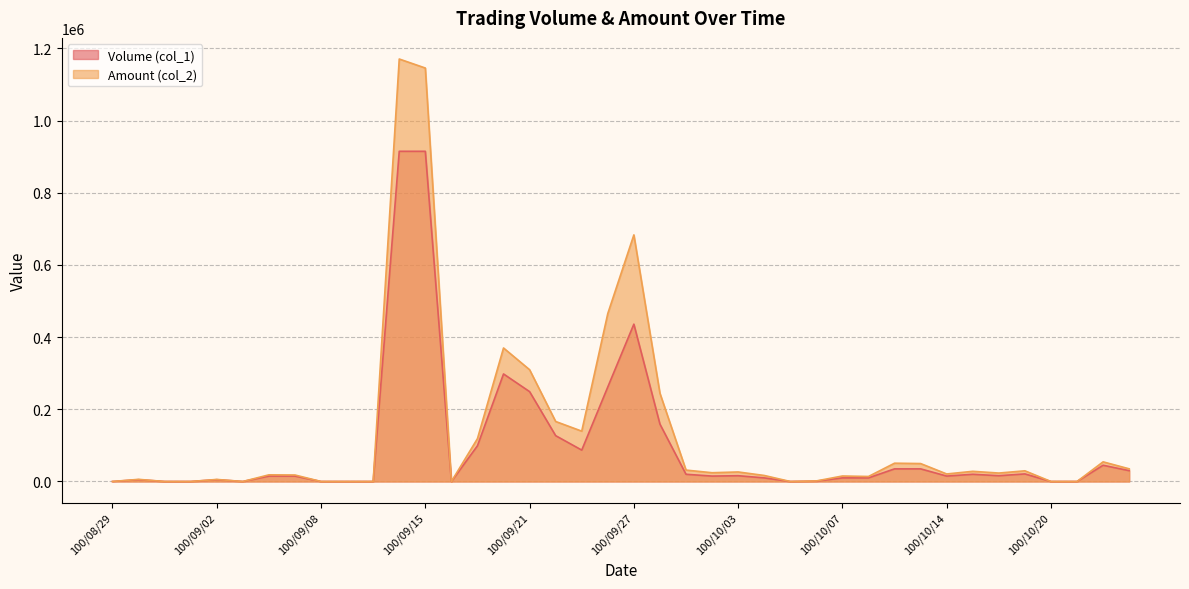

Which series has the largest range (max minus min)?

Amount (col_2)